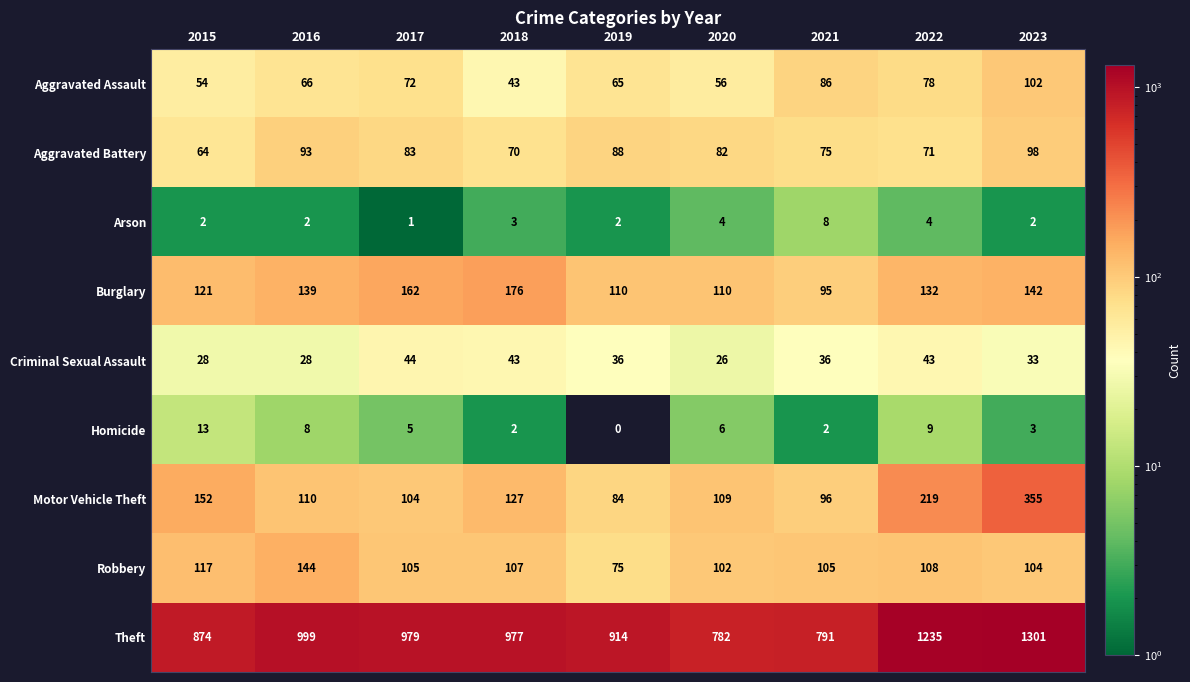

Which series has the largest total across all categories?

Theft